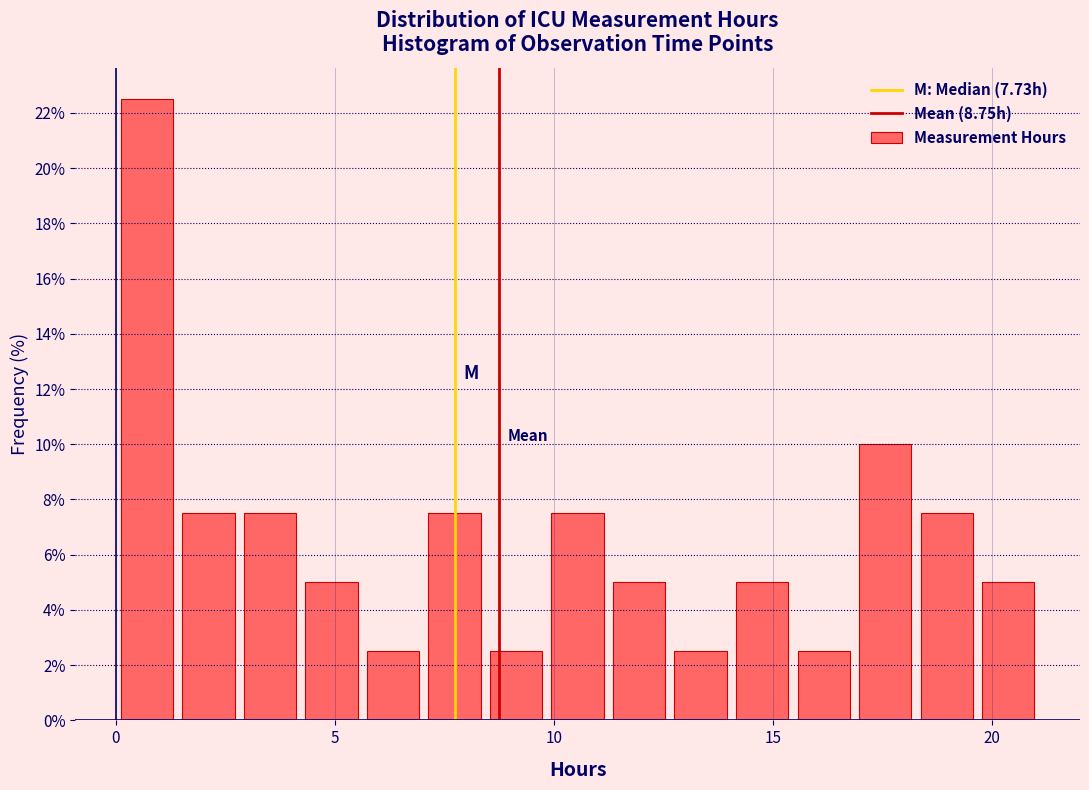

Around what value on the x-axis is the tallest bar? Give the approximate position of its centre, as read against the axis.

0.5